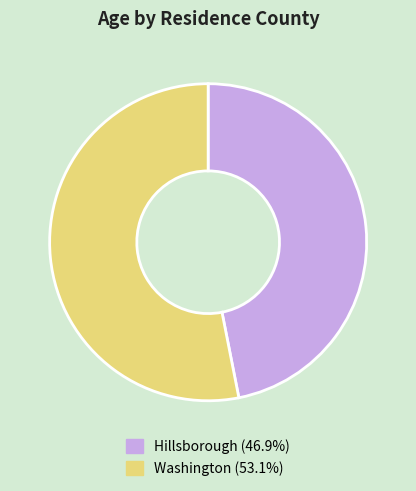

The Hillsborough slice represents 47% of the pie. True or false?

True